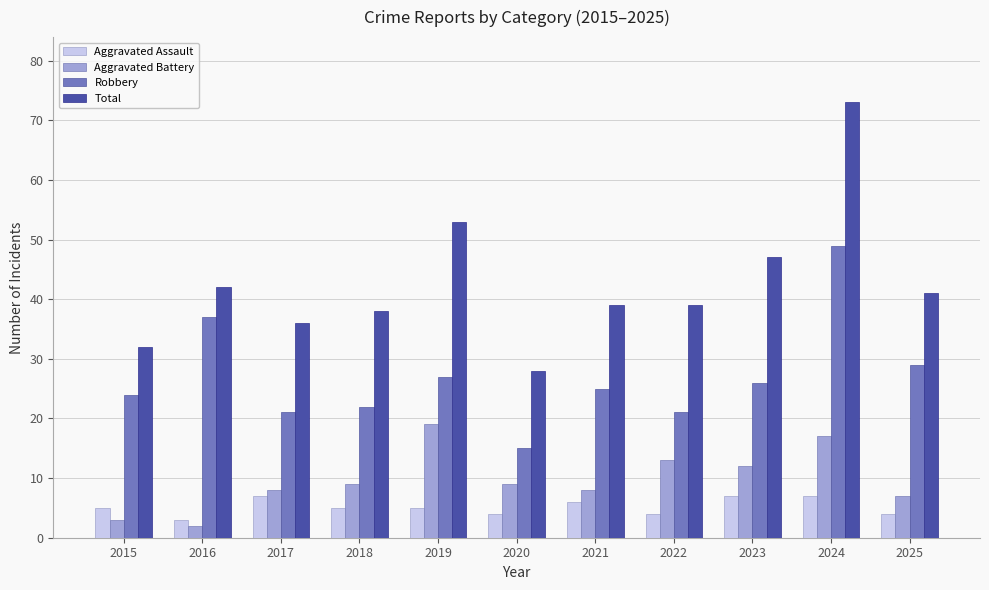

Reading left to right, what are all the values shown in this chart?

Aggravated Assault: 5	3	7	5	5	4	6	4	7	7	4
Aggravated Battery: 3	2	8	9	19	9	8	13	12	17	7
Robbery: 24	37	21	22	27	15	25	21	26	49	29
Total: 32	42	36	38	53	28	39	39	47	73	41